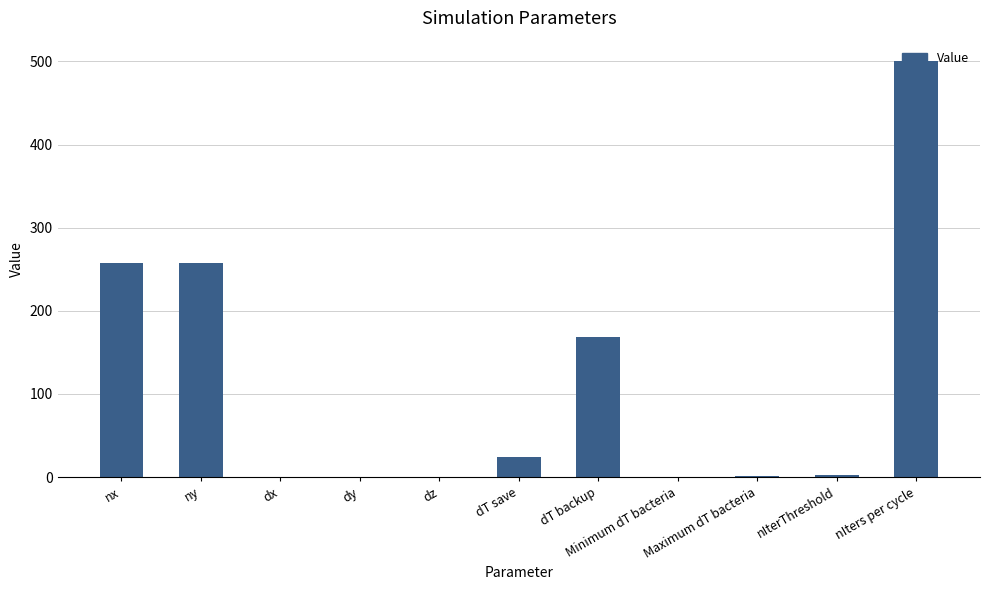

What is the sum of all values?

1210.1